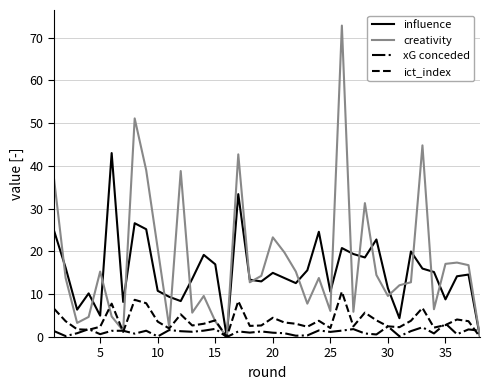

Which series has the widest spread of values?

creativity